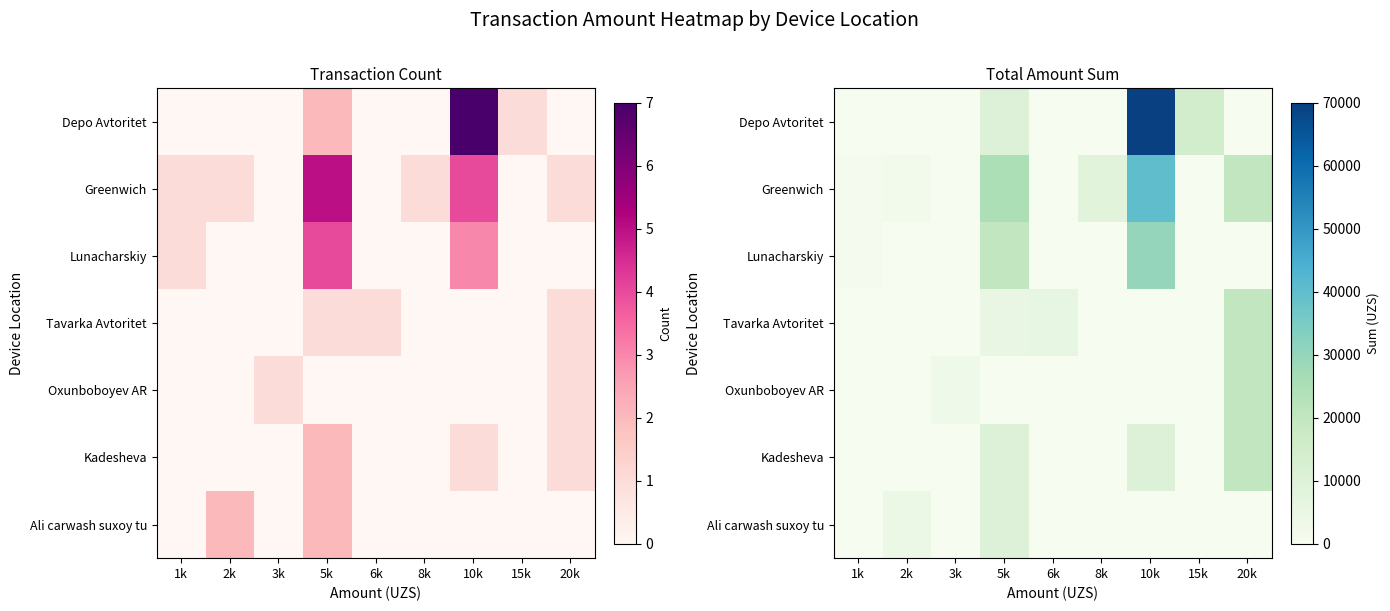

At which category is the sum across all series the highest?

10k